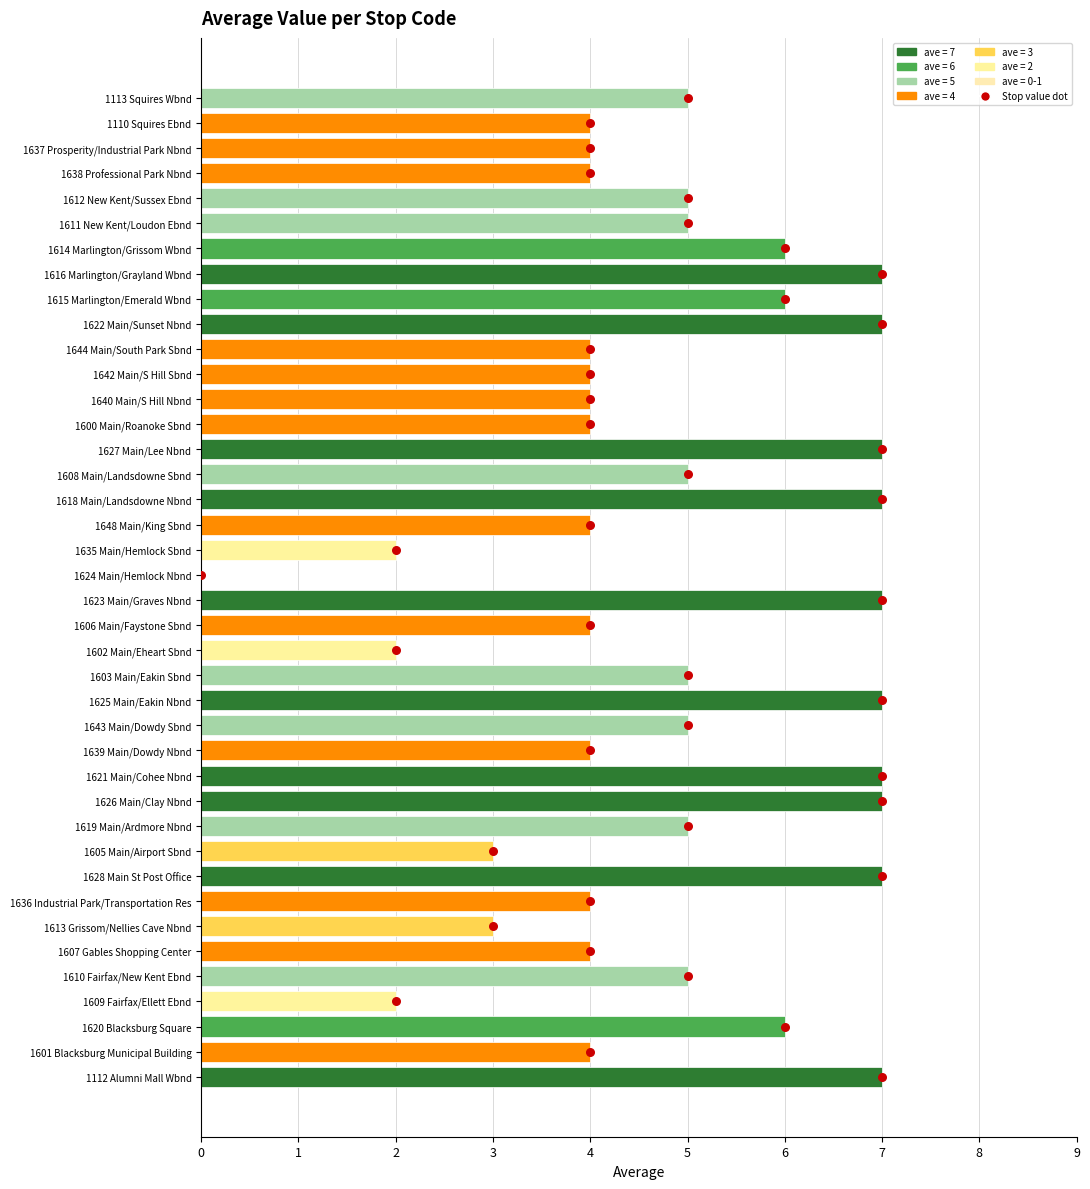

Which series reaches the maximum Y coordinate?

stop value